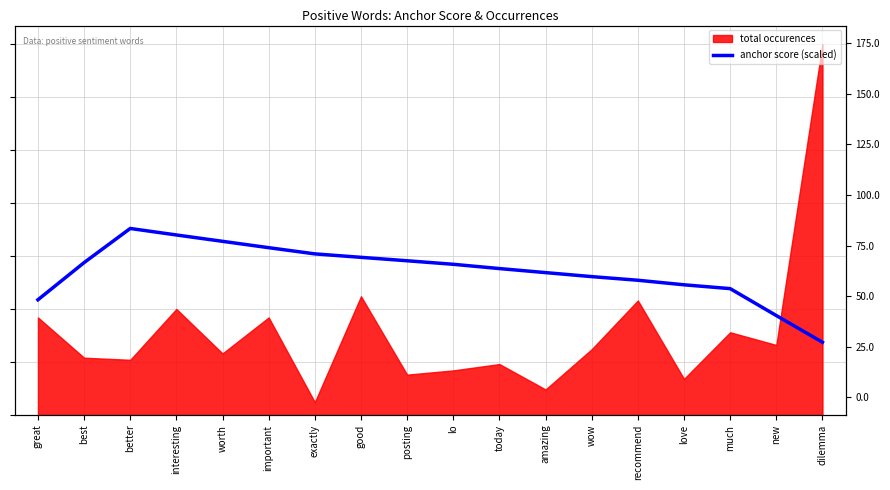

Rank the categories by value from highest to lowest.

better, interesting, worth, important, exactly, good, posting, best, lo, today, amazing, wow, recommend, love, much, great, new, dilemma